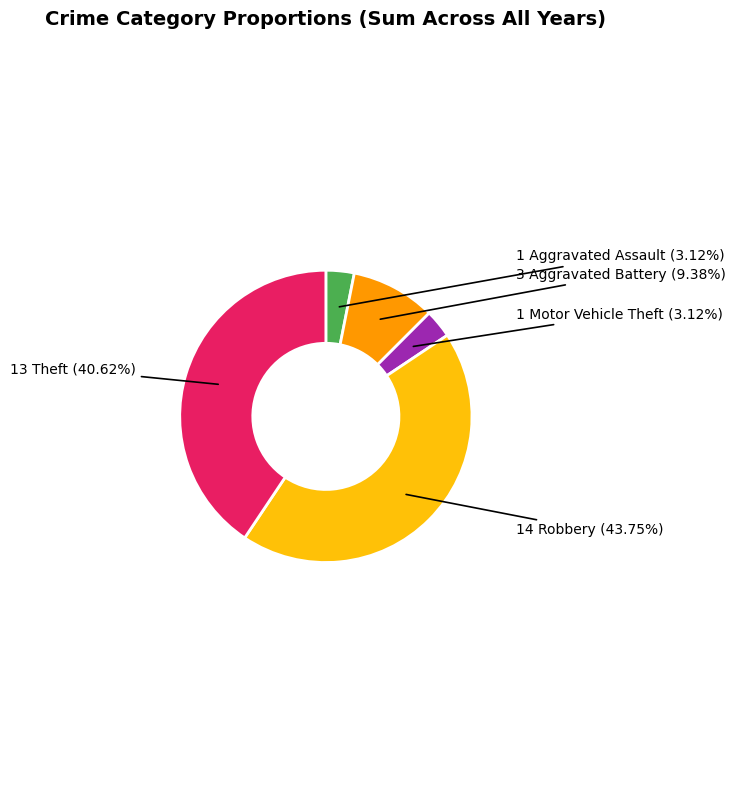

Does any single category account for the majority?

No